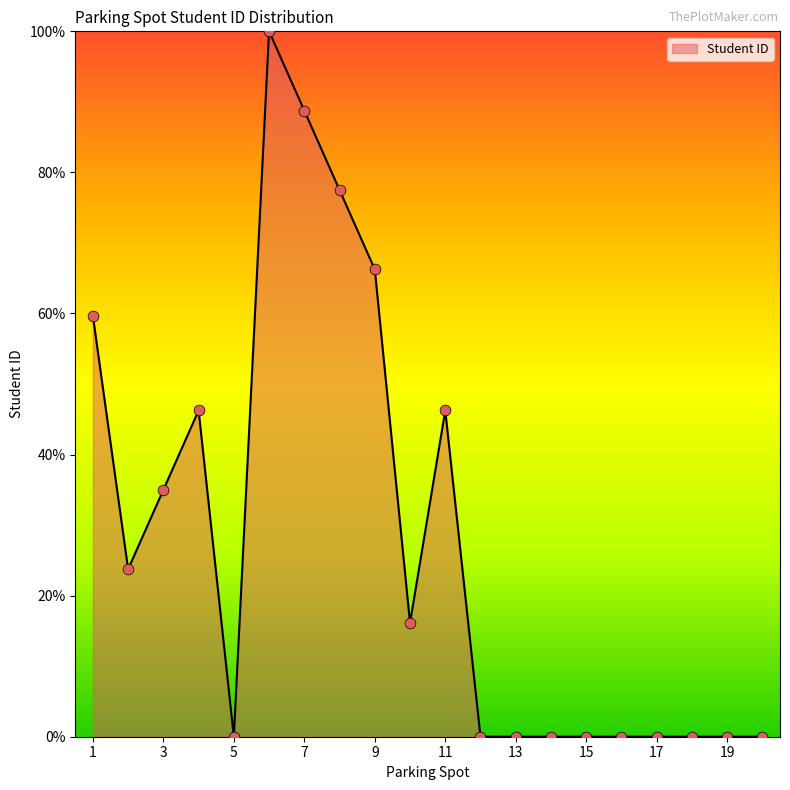

Is this an area chart (filled region under the line)?

Yes